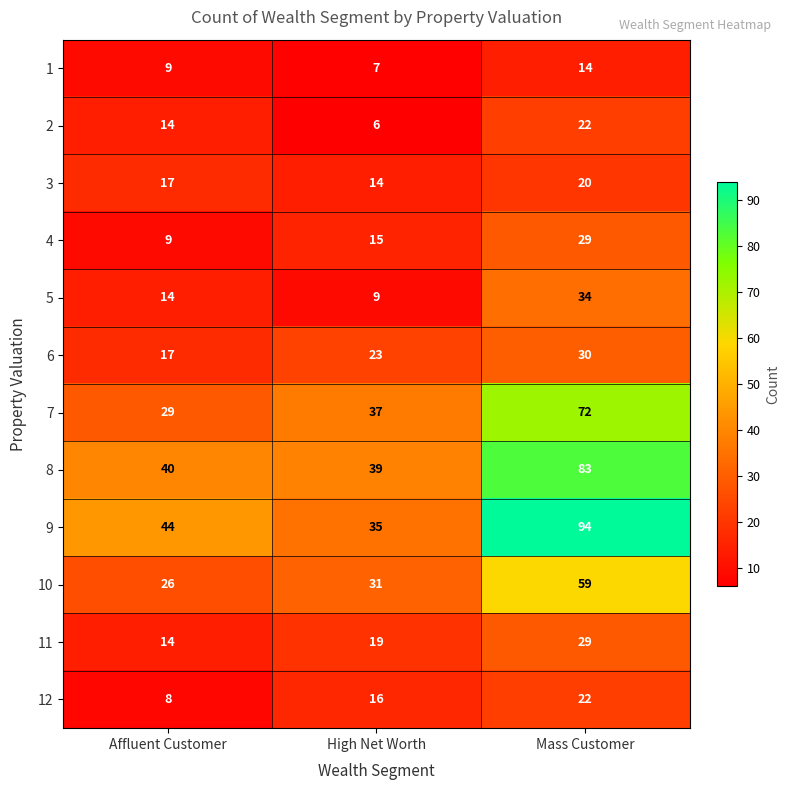

How many categories are shown in the chart?

3